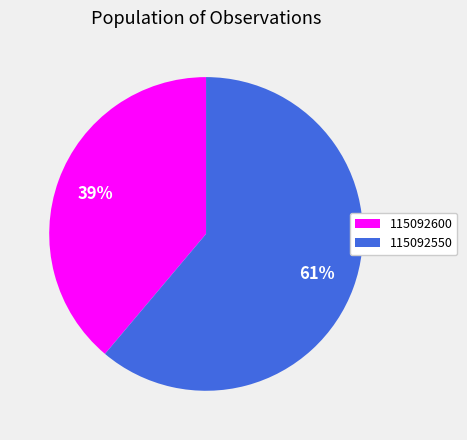

The 115092600 slice represents 29% of the pie. True or false?

False